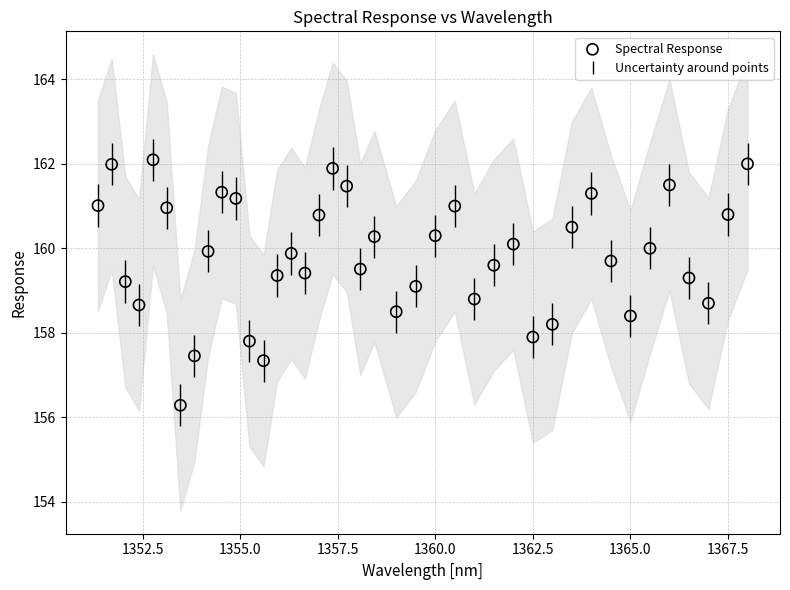

What is the range of X values (max minus min)?

16.6